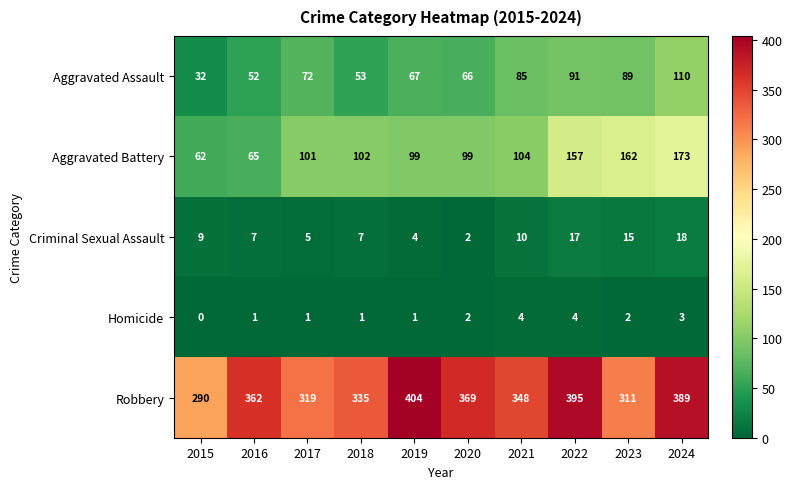

How many categories are shown in the chart?

10